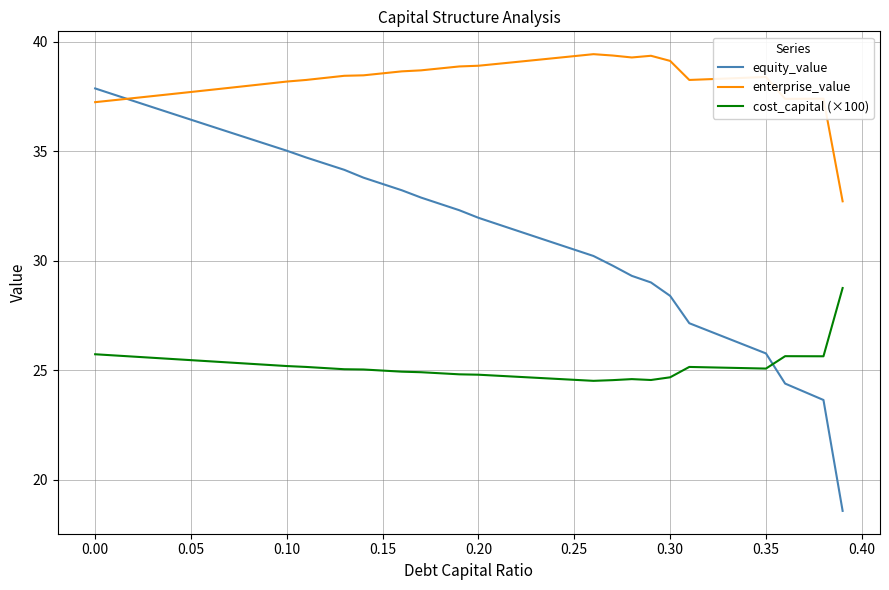

True or false: equity_value and cost_capital (×100) cross at least once.

True